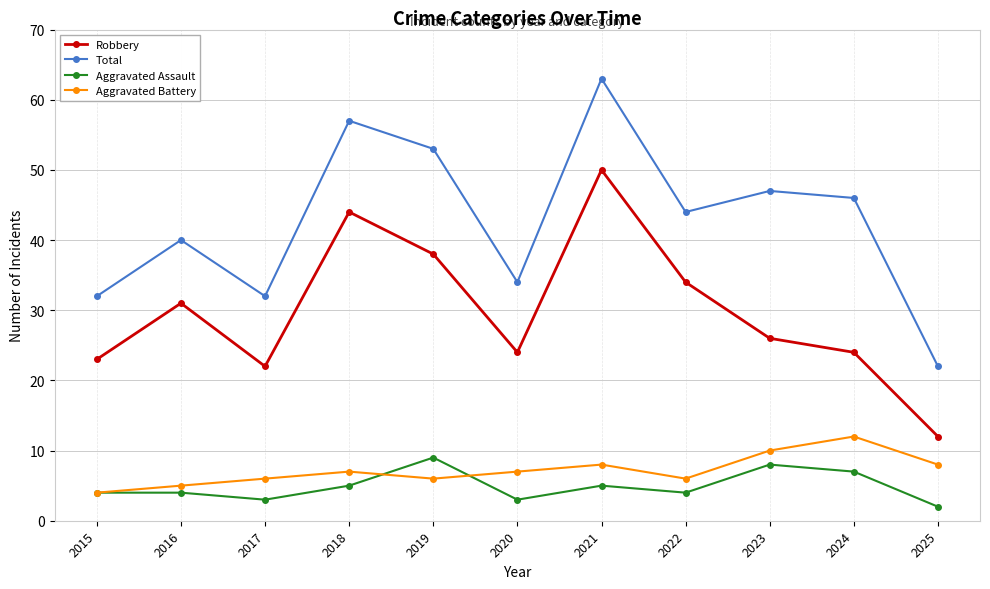

How many Aggravated Assault values are between 3 and 7?

8